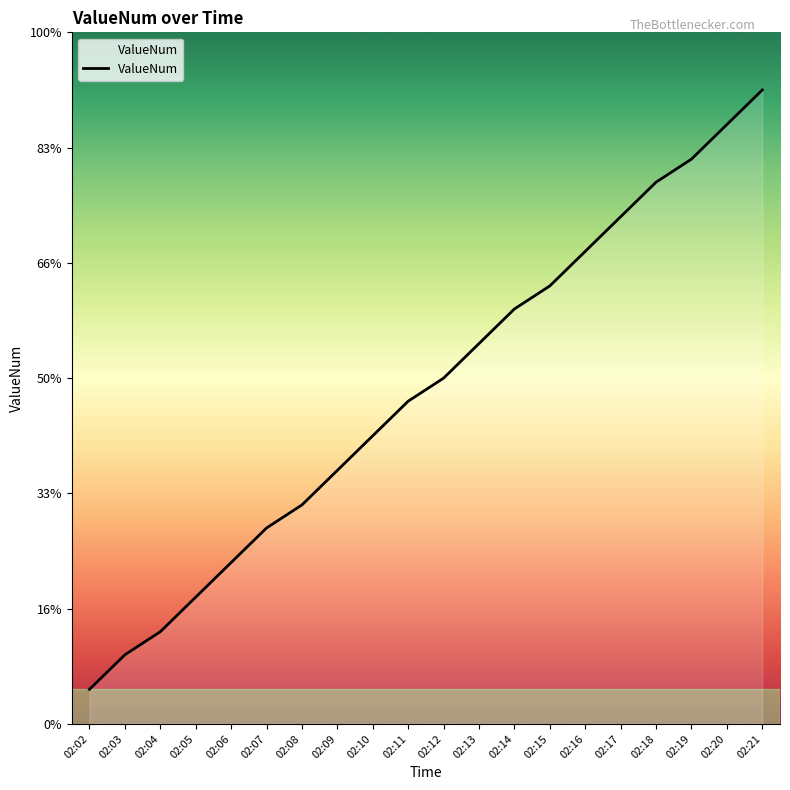

True or false: the data has more than 0 interior local peaks.

False